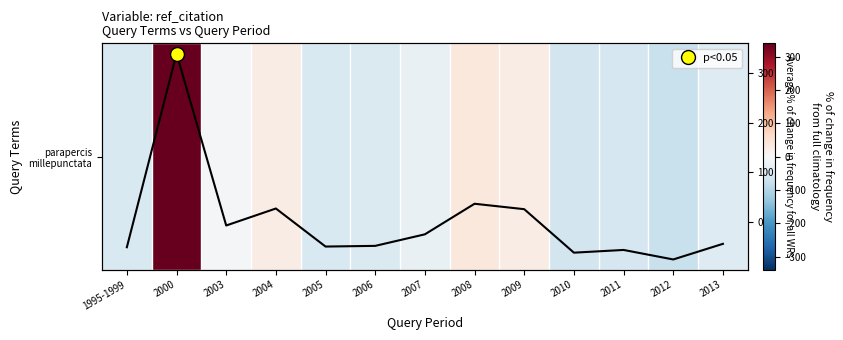

What is the maximum value shown in the chart?

339.7